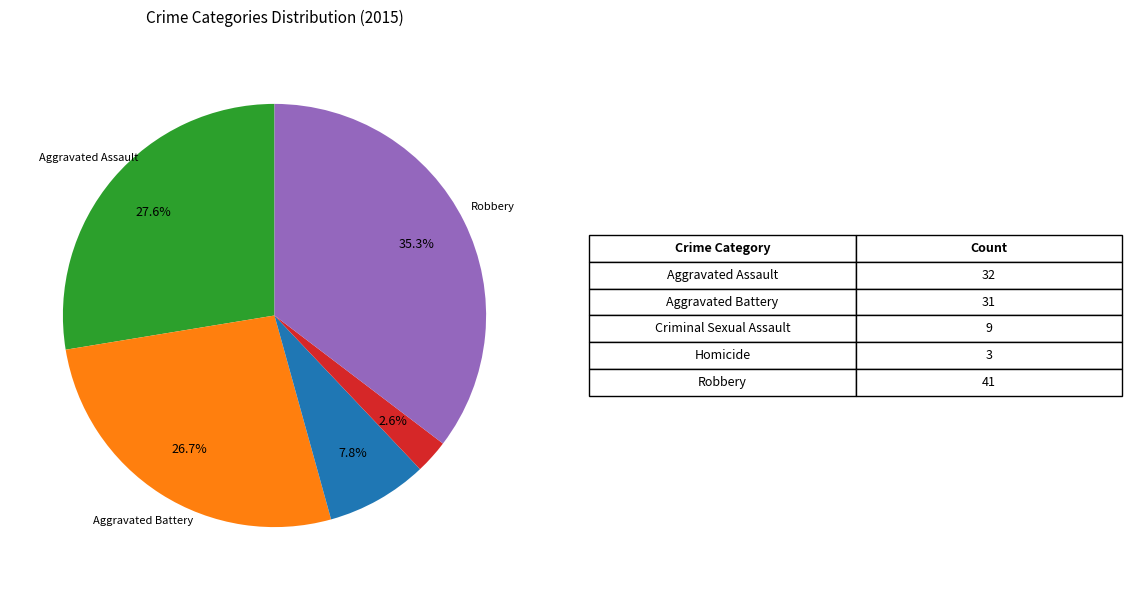

To the nearest percent, what is the difference between the largest and smallest slice percentages?

33%